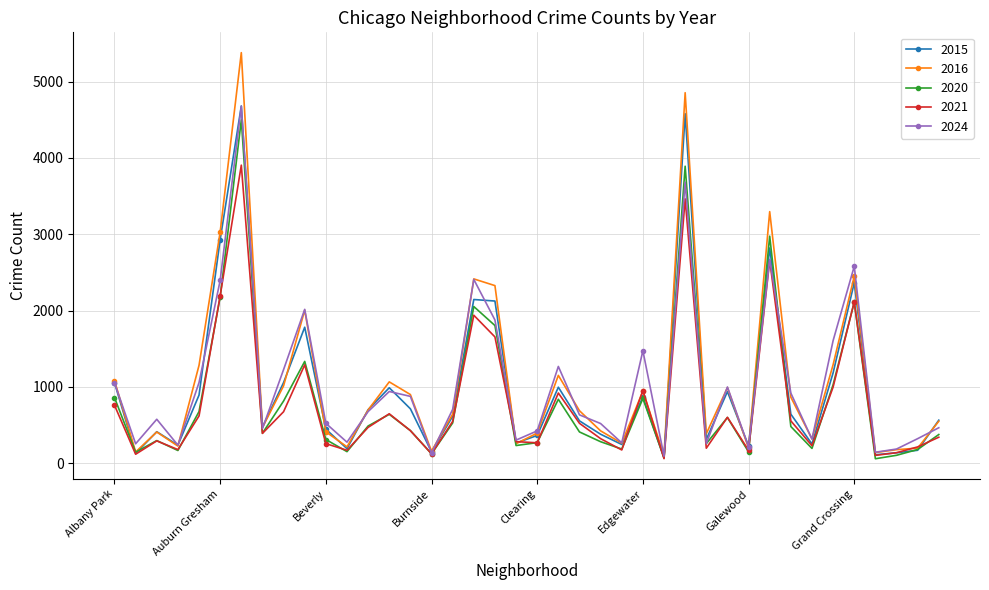

True or false: 2015 has more than 1 interior local peaks.

True